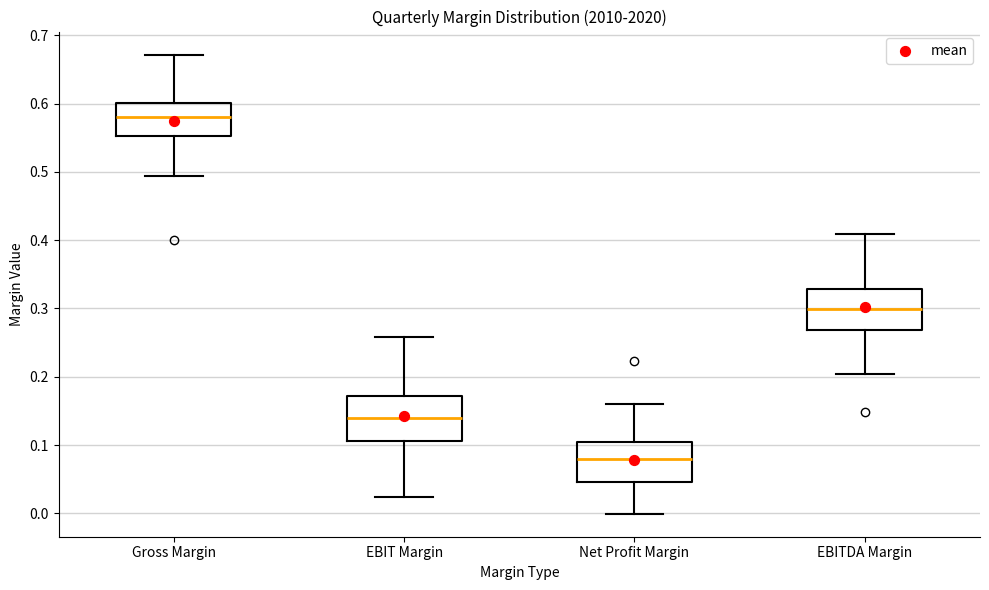

Where does the upper whisker of the box for Gross Margin end on the y-axis? The values are not printed on the chart, so give them approximately, as read against the axis.

0.67